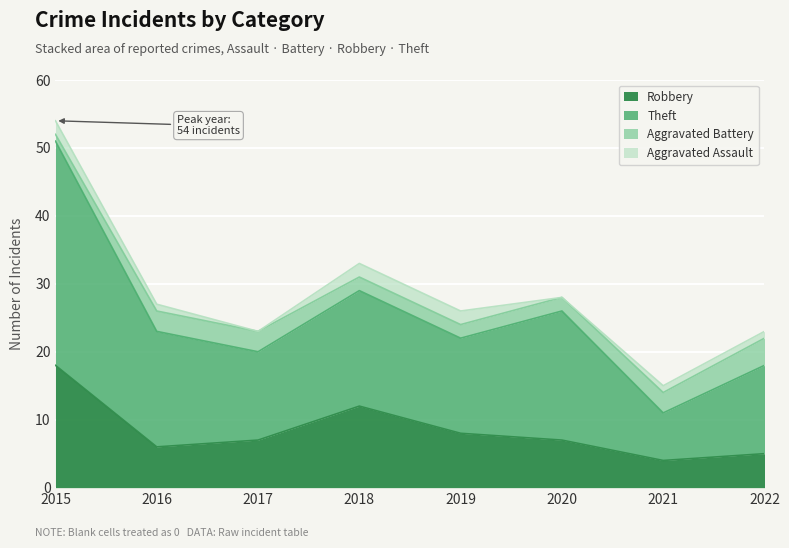

Does the chart display data point markers on the line(s)?

No